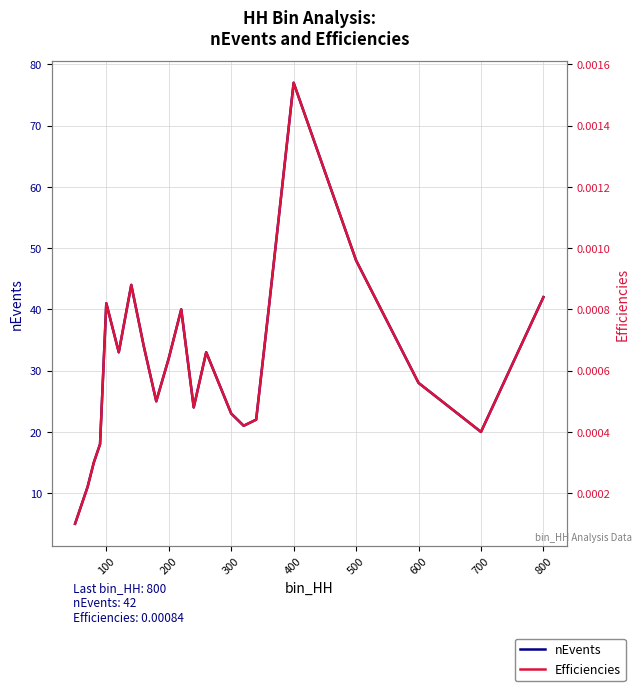

The value of Efficiencies at 100 is 0.0. True or false?

True